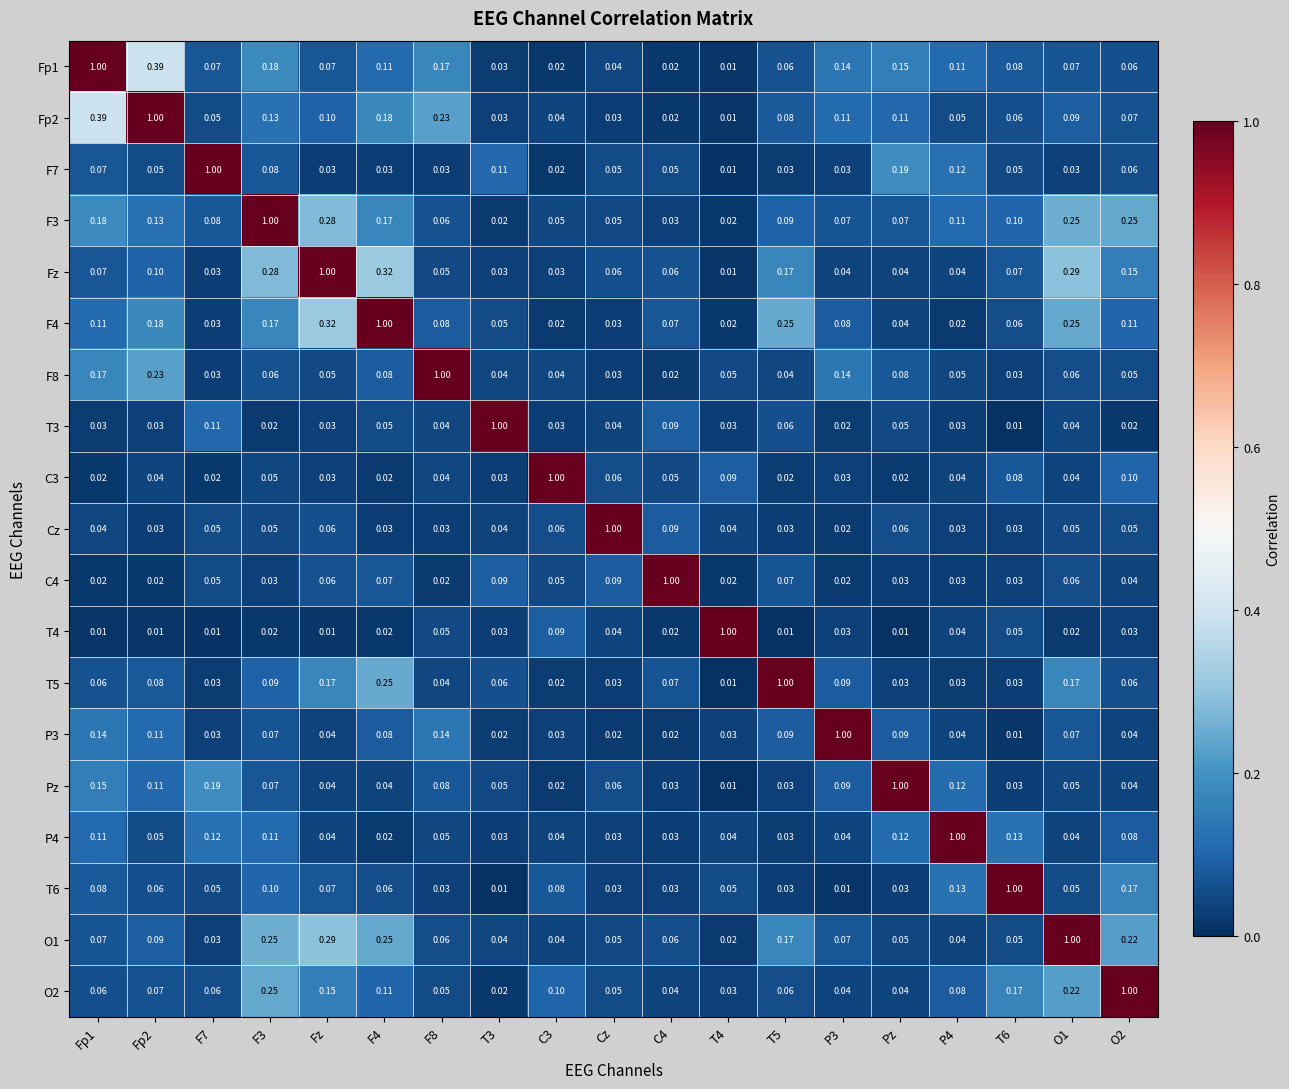

At which label does Fz reach its peak?

Fz